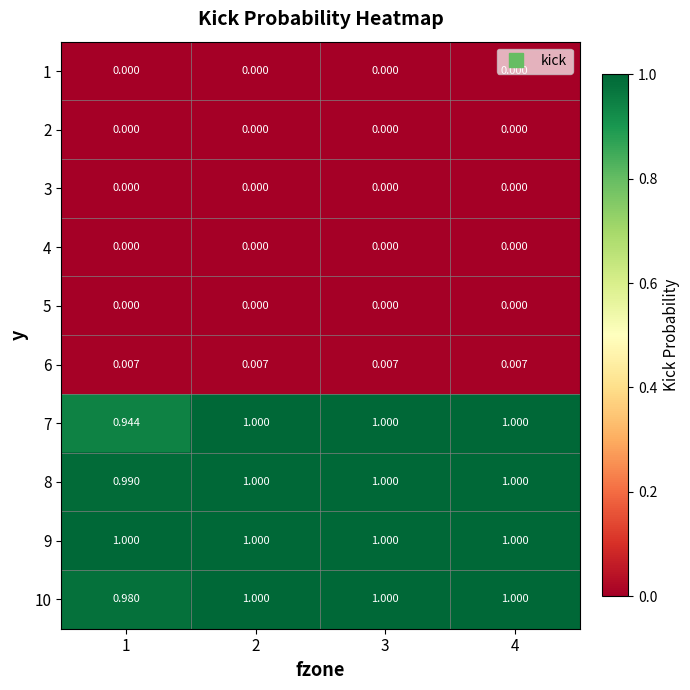

How many distinct data groups are displayed?

10